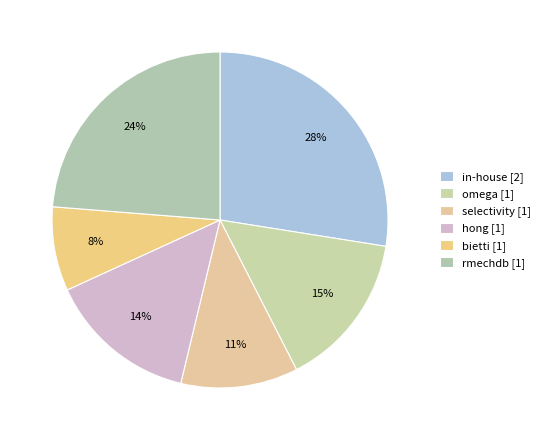

To the nearest percent, what percentage of the pie is hong?

14%